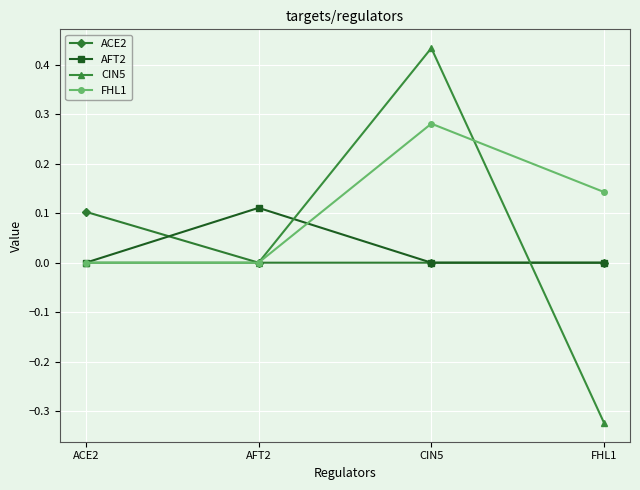

Which series has the widest spread of values?

CIN5